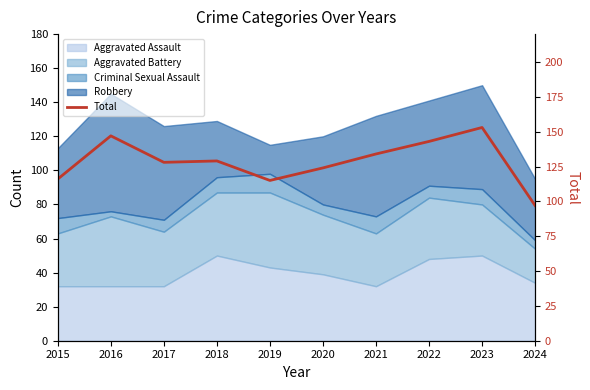

Reading right to left, what are all the values shown in this chart?

97	153	143	134	124	115	129	128	147	116